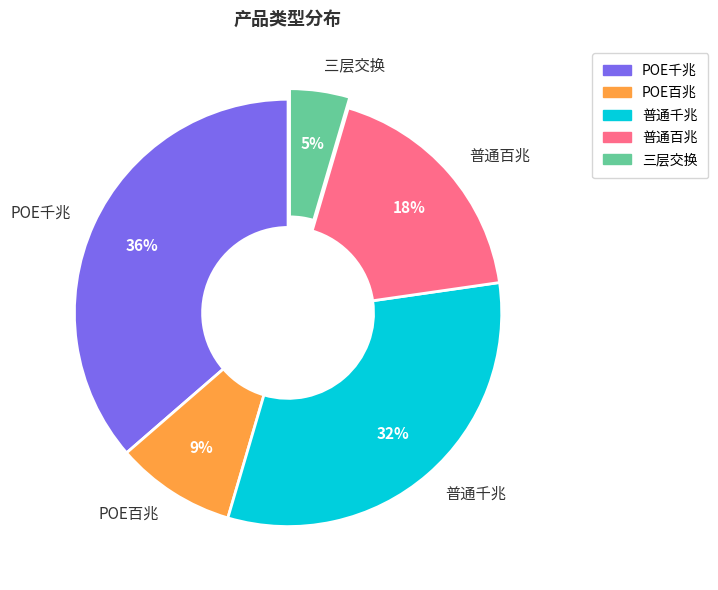

Does POE百兆 account for over 50% of the chart?

No